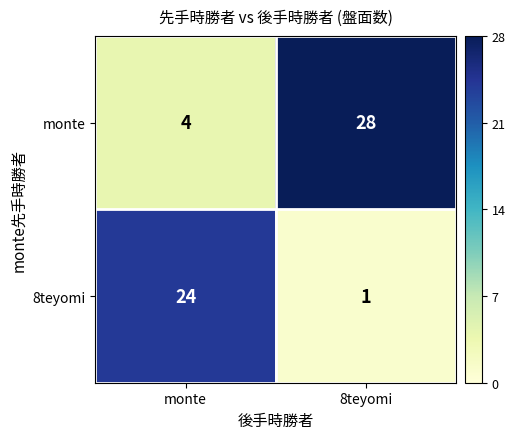

List the series in order of their peak value, highest first.

monte, 8teyomi